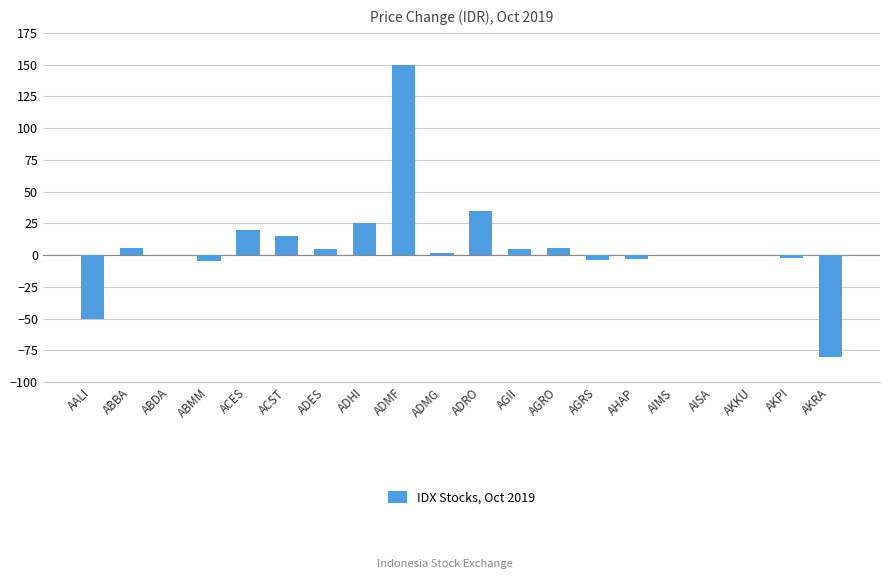

At which category does the chart reach its peak across all series?

ADMF